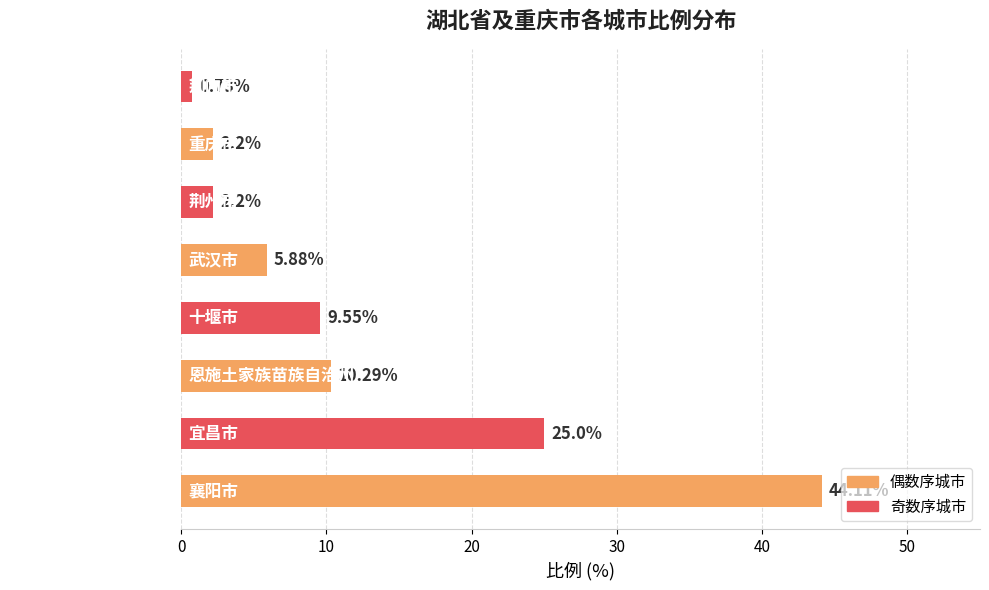

How many series are shown in this chart?

1